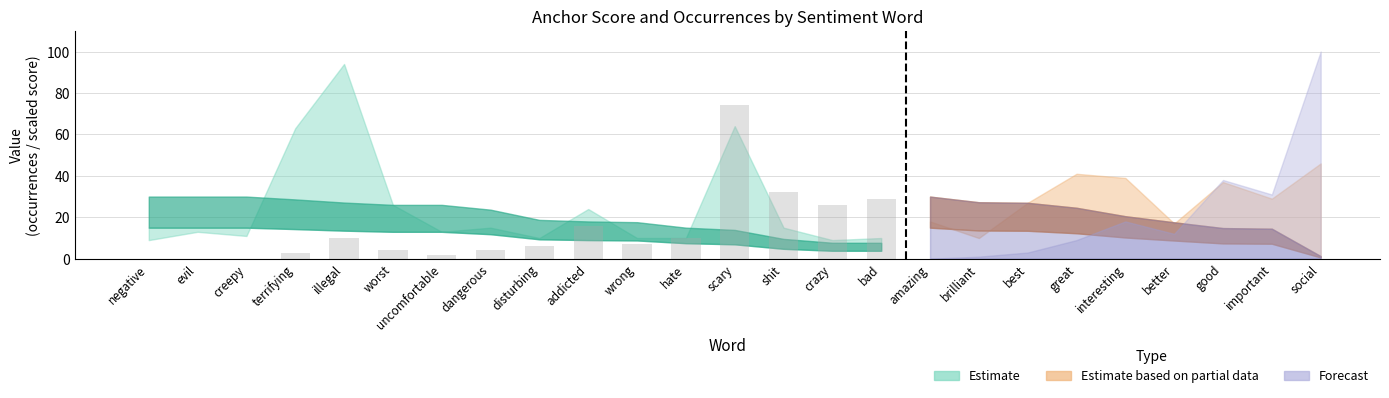

True or false: the data shows 26 at crazy.

True